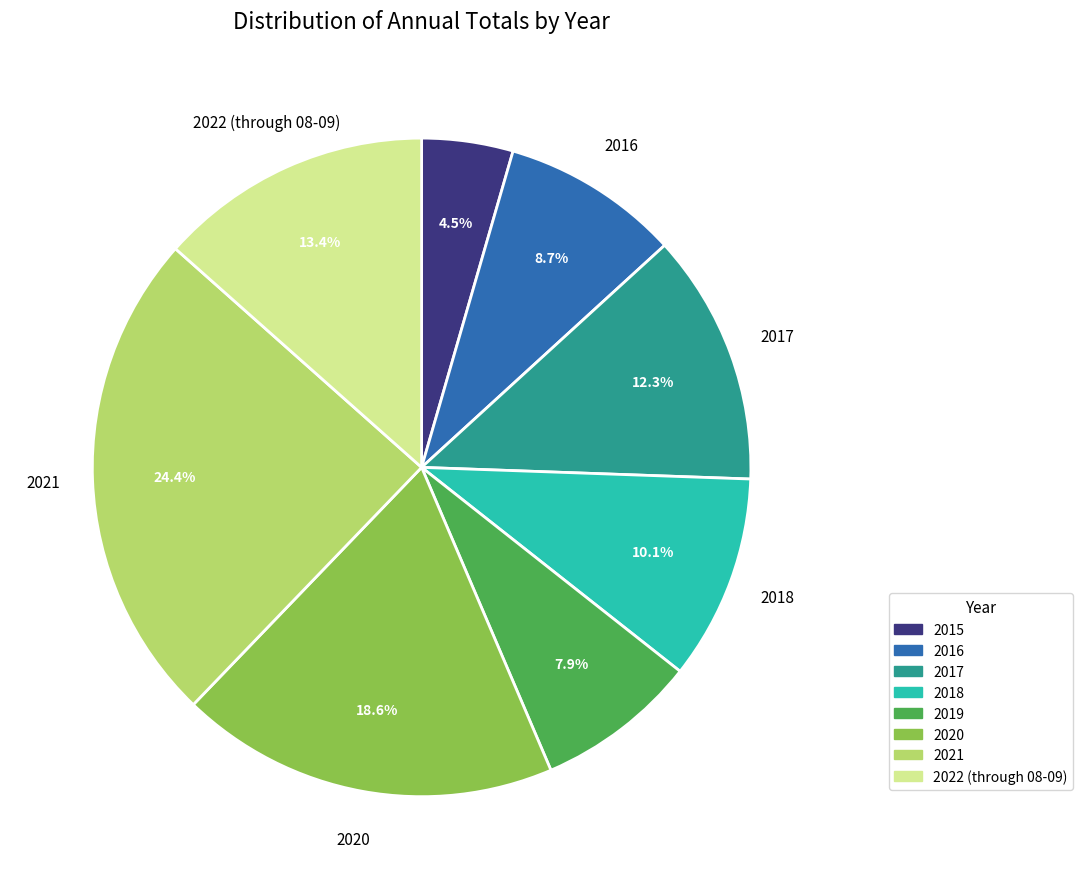

Combined, do 2015 and 2016 account for over 50%?

No